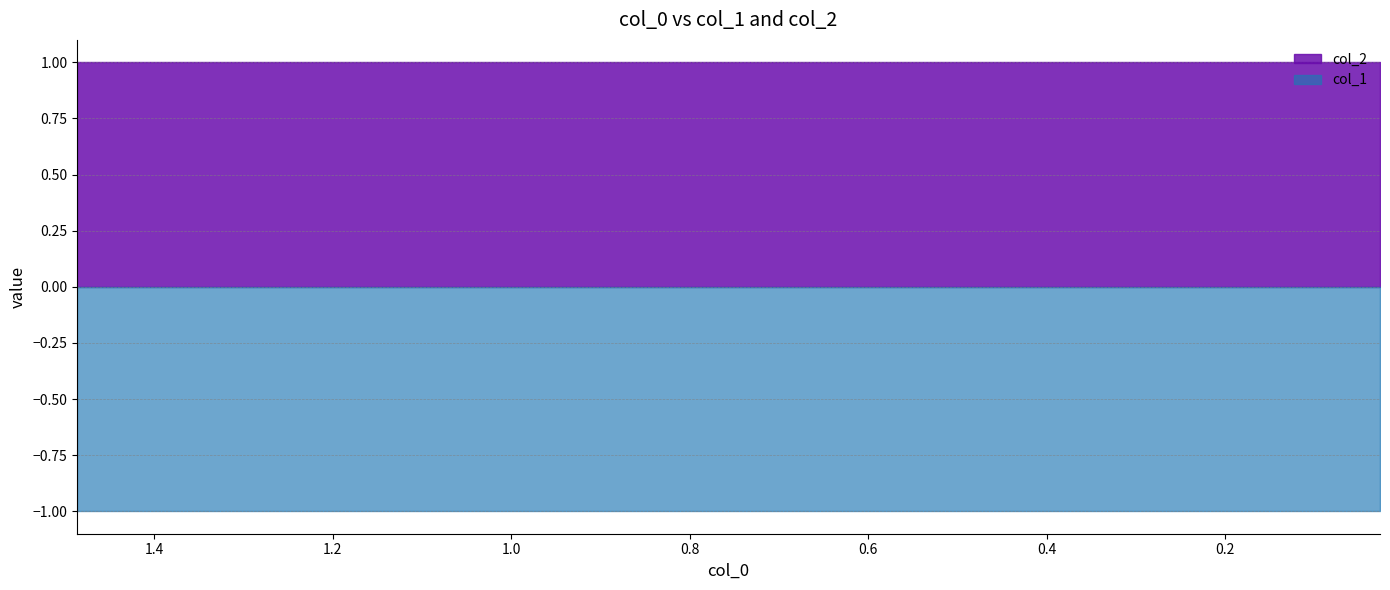

Is the value of col_2 at 7 greater than the value of col_1 at 6?

Yes